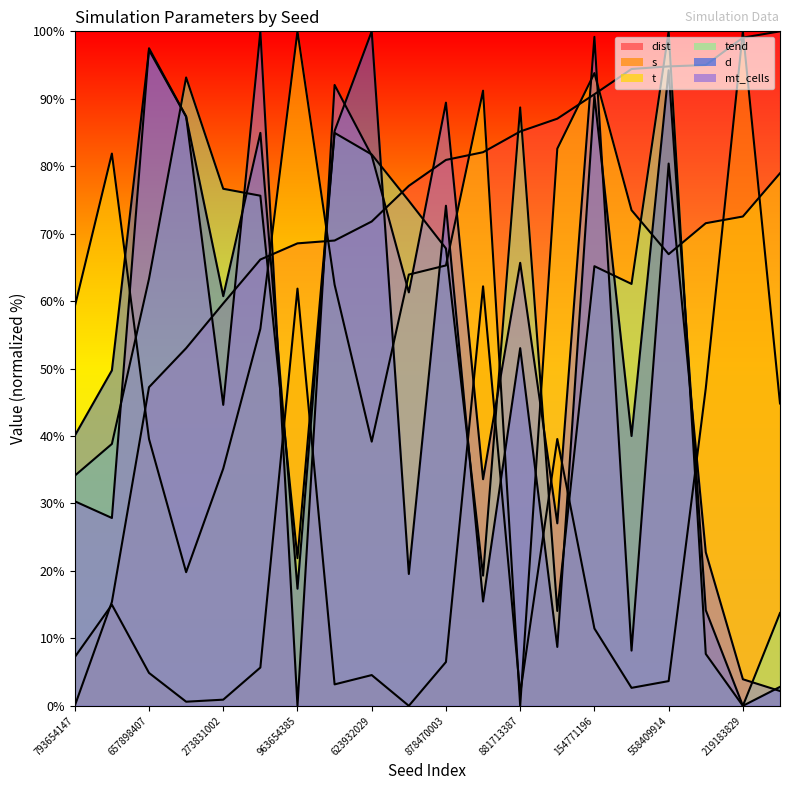

How many lines are shown in the chart?

6